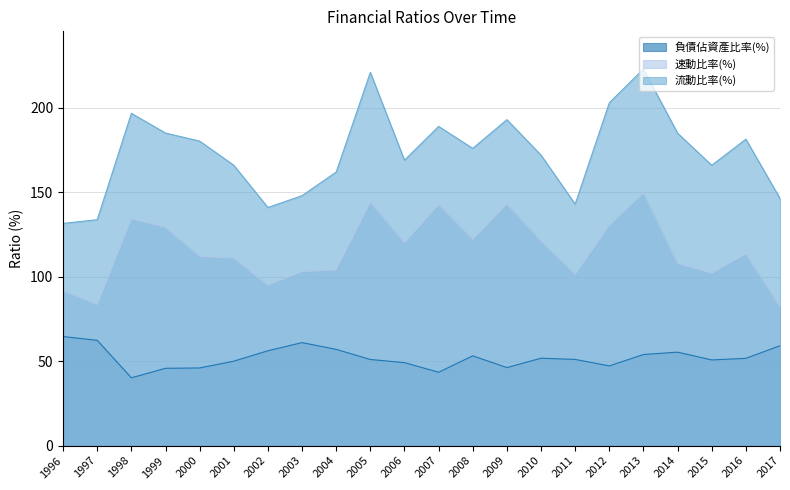

What is the sum of the 流動比率(%) values at 1999 and 2011?

328.1